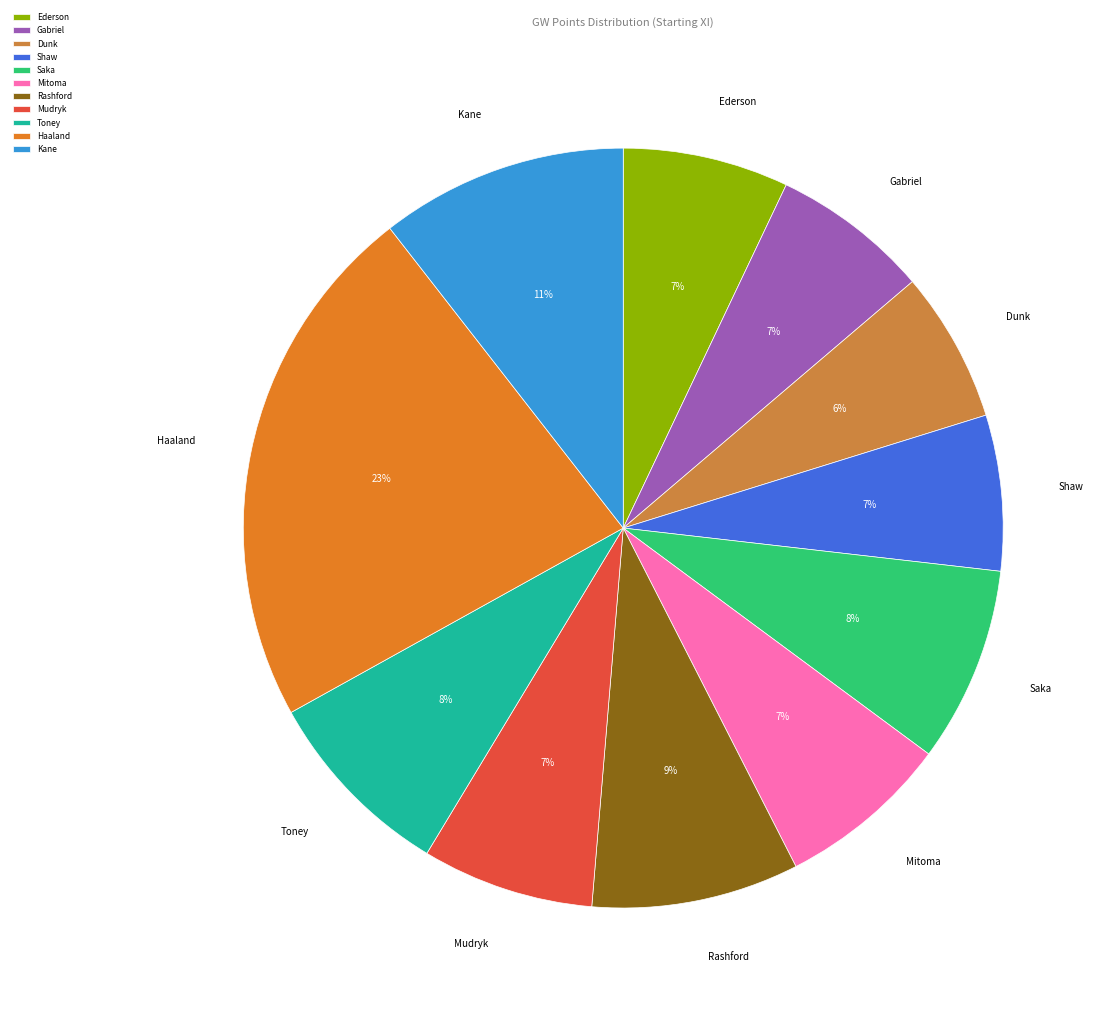

What is the largest slice in the pie chart?

Haaland